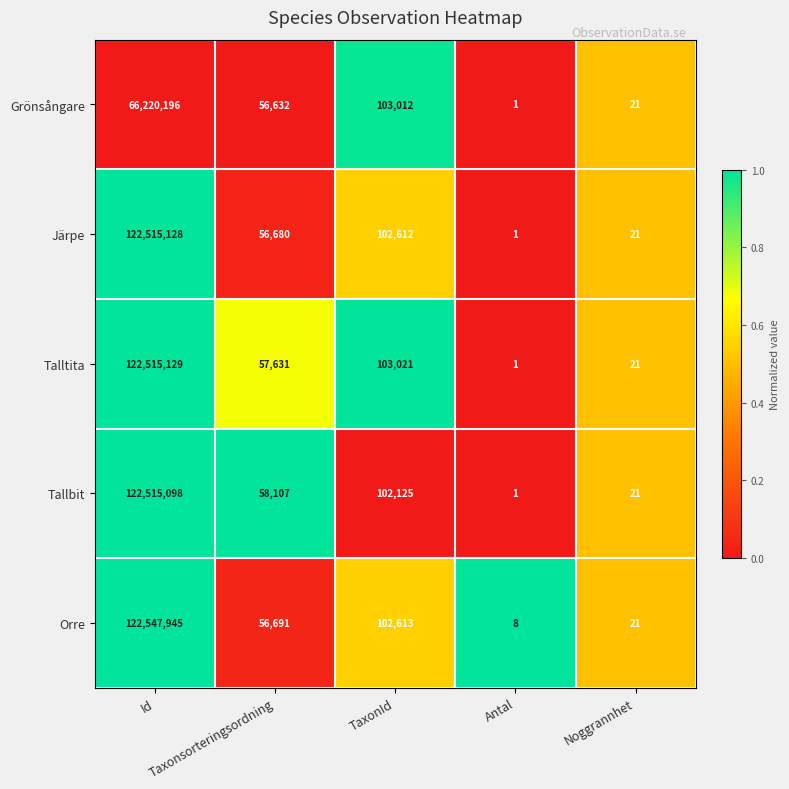

Rank the series at Taxonsorteringsordning from lowest to highest value.

Grönsångare, Järpe, Orre, Talltita, Tallbit